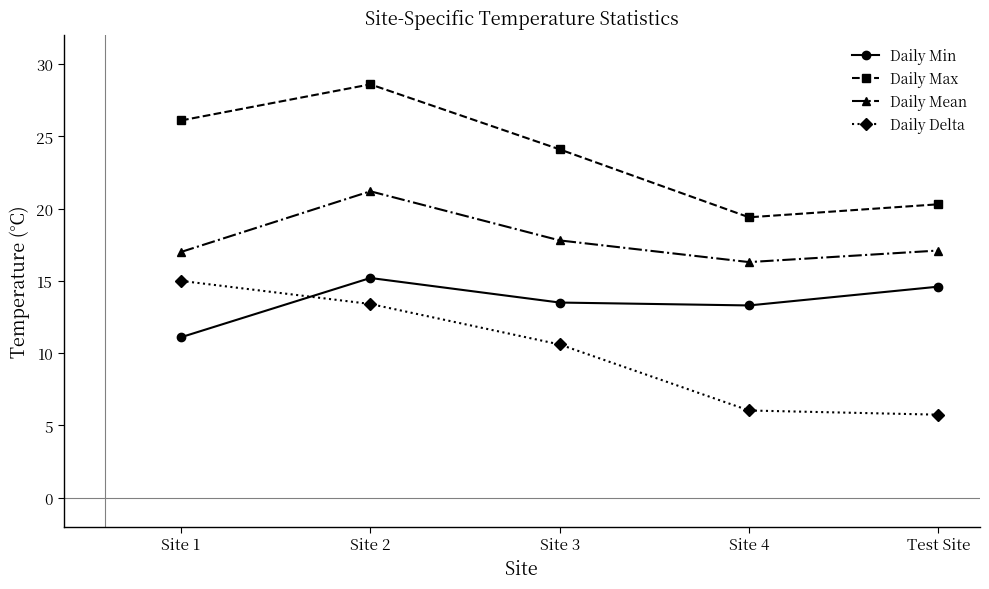

Is it true that Daily Delta equals 15.0 at Site 1?

True